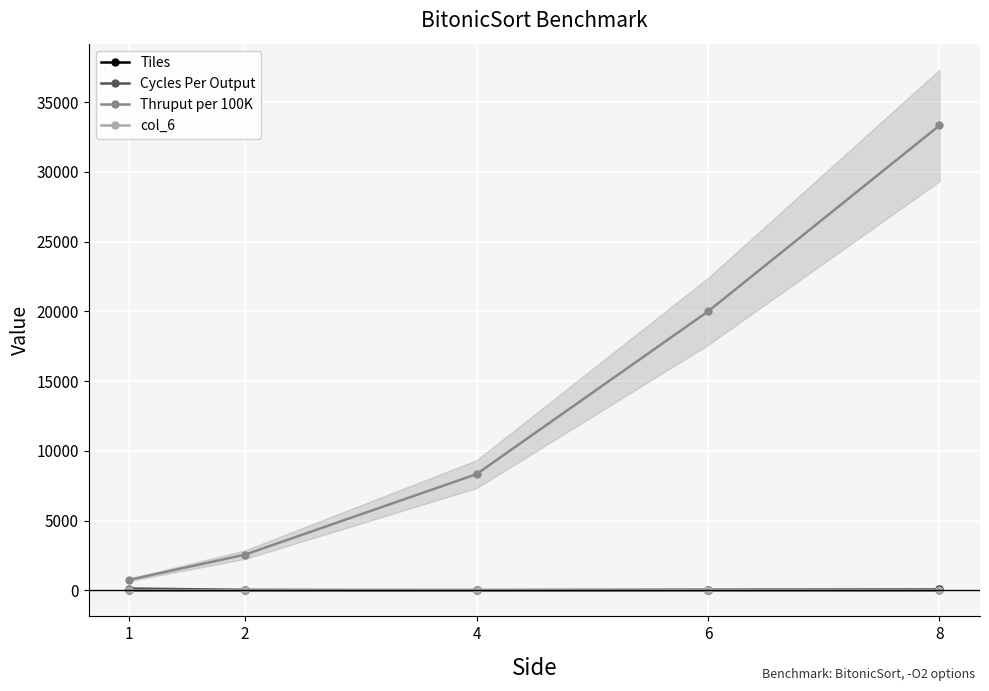

What is the average value of the col_6 series?

17.2